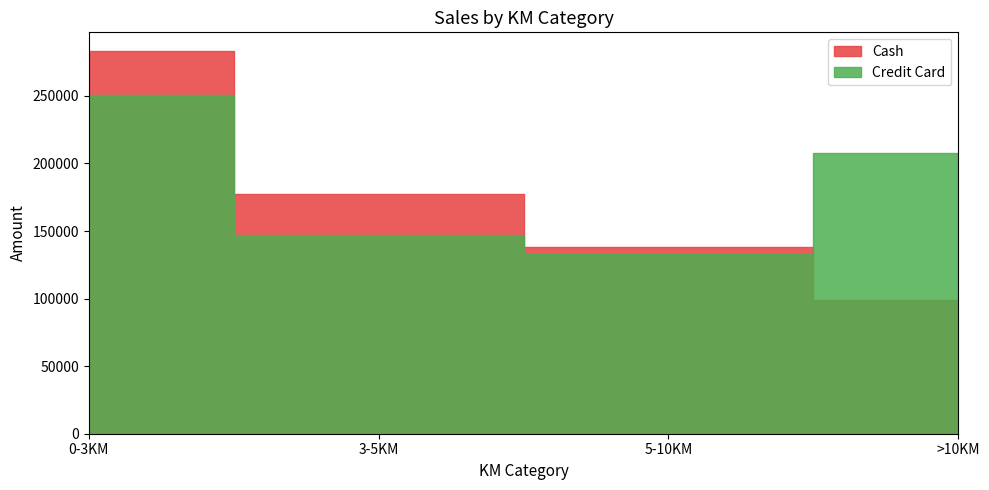

Which series changed the most between 5-10KM and >10KM?

Credit Card